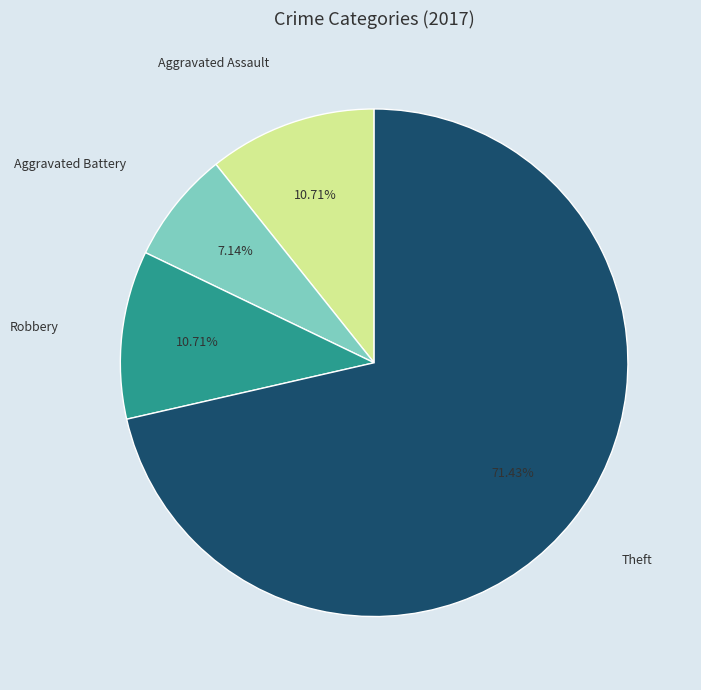

To the nearest percent, what portion does Aggravated Assault represent?

11%